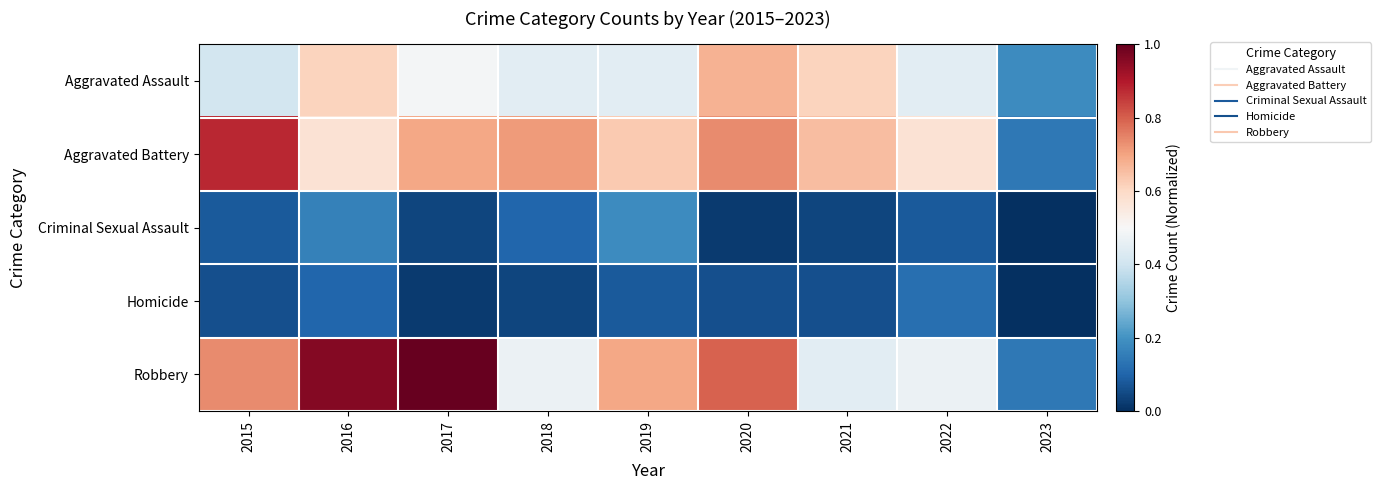

Which category has the highest value across all series?

2017